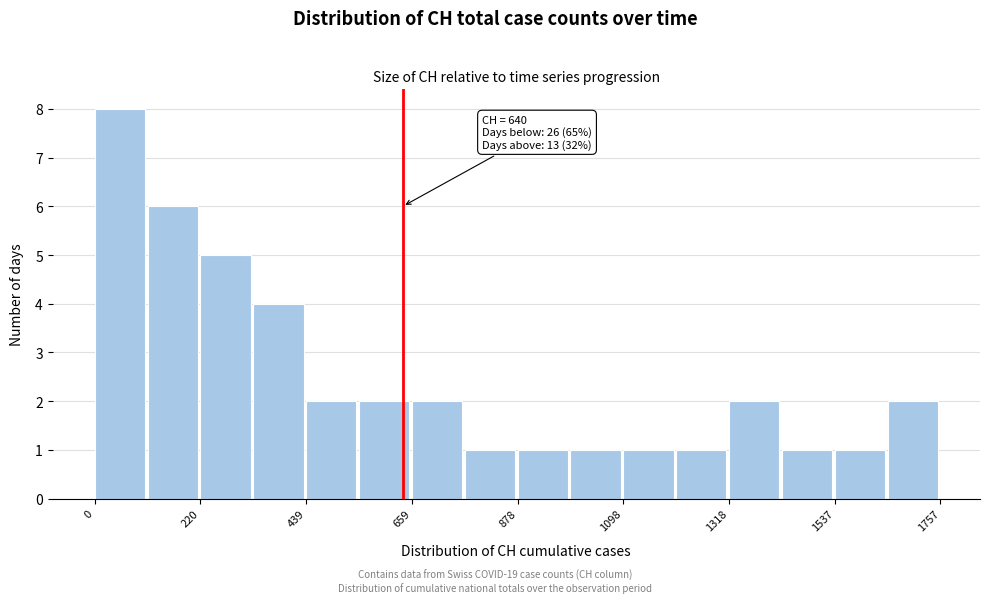

Read against the x-axis, roughly where is the centre of the tallest bar?

50